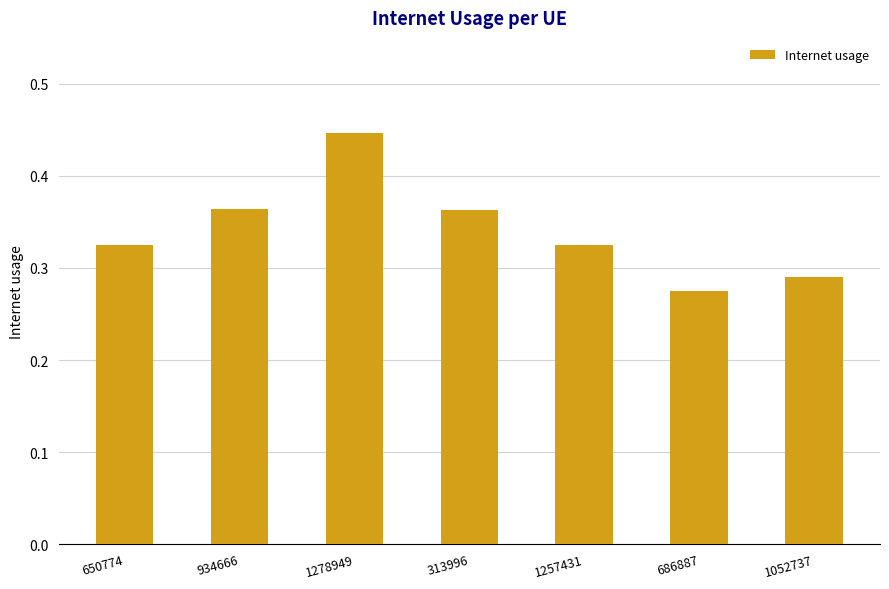

The value at 686887 is 0.1. True or false?

False